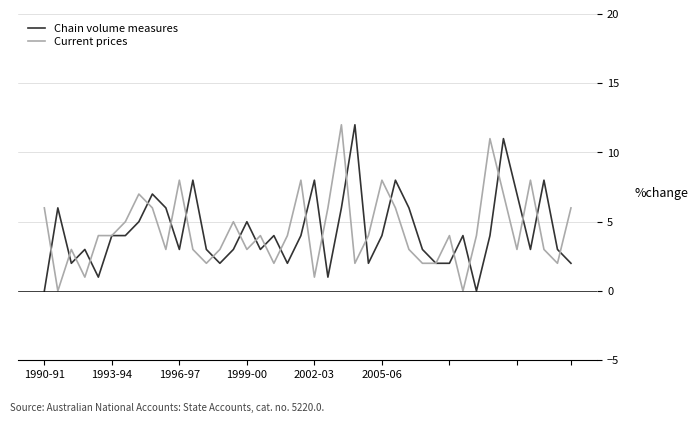

What is the greatest value displayed?

12